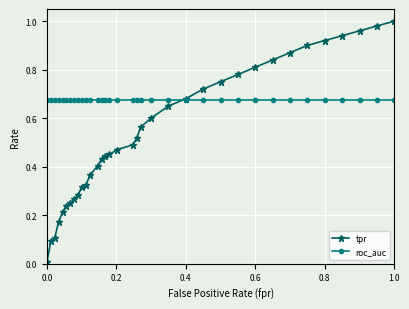

Which series has the largest range (max minus min)?

tpr